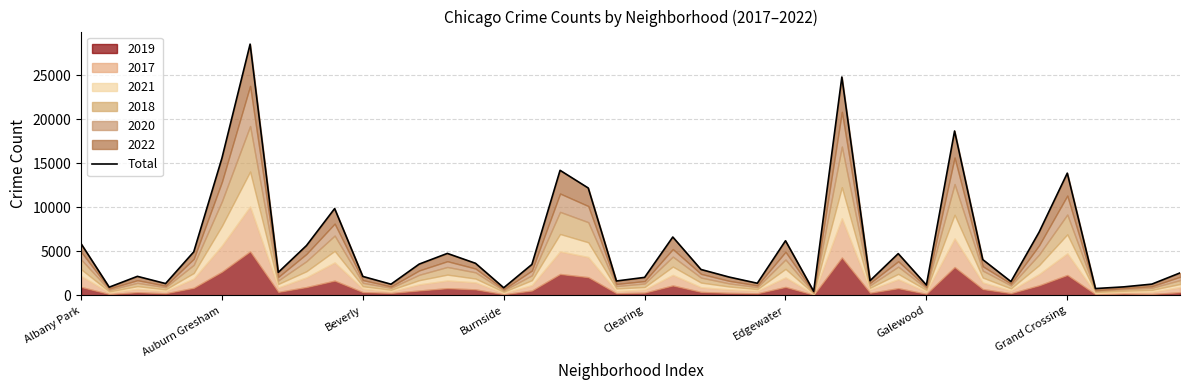

Reading right to left, transcribe all the data shown in this chart.

2563	1291	979	789	13889	7194	1579	4077	18674	1189	4754	1682	24801	475	6216	1392	2094	2956	6638	2057	1647	12201	14209	3527	878	3654	4778	3564	1283	2164	9868	5670	2627	28536	15593	4955	1356	2174	946	5889